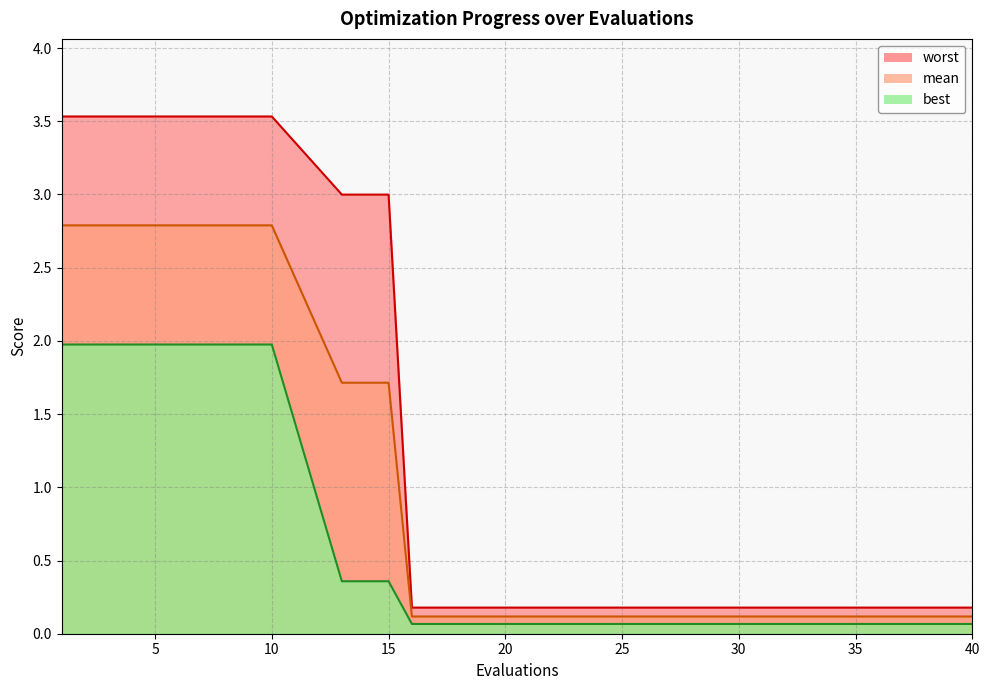

Which has a higher value, 20 or 30?

20